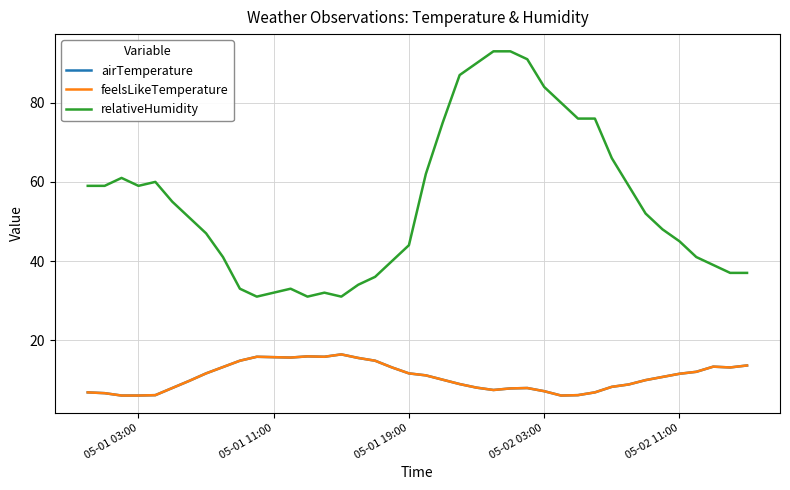

In airTemperature, how many points are lower than both neighbors (excluding endpoints)?

5